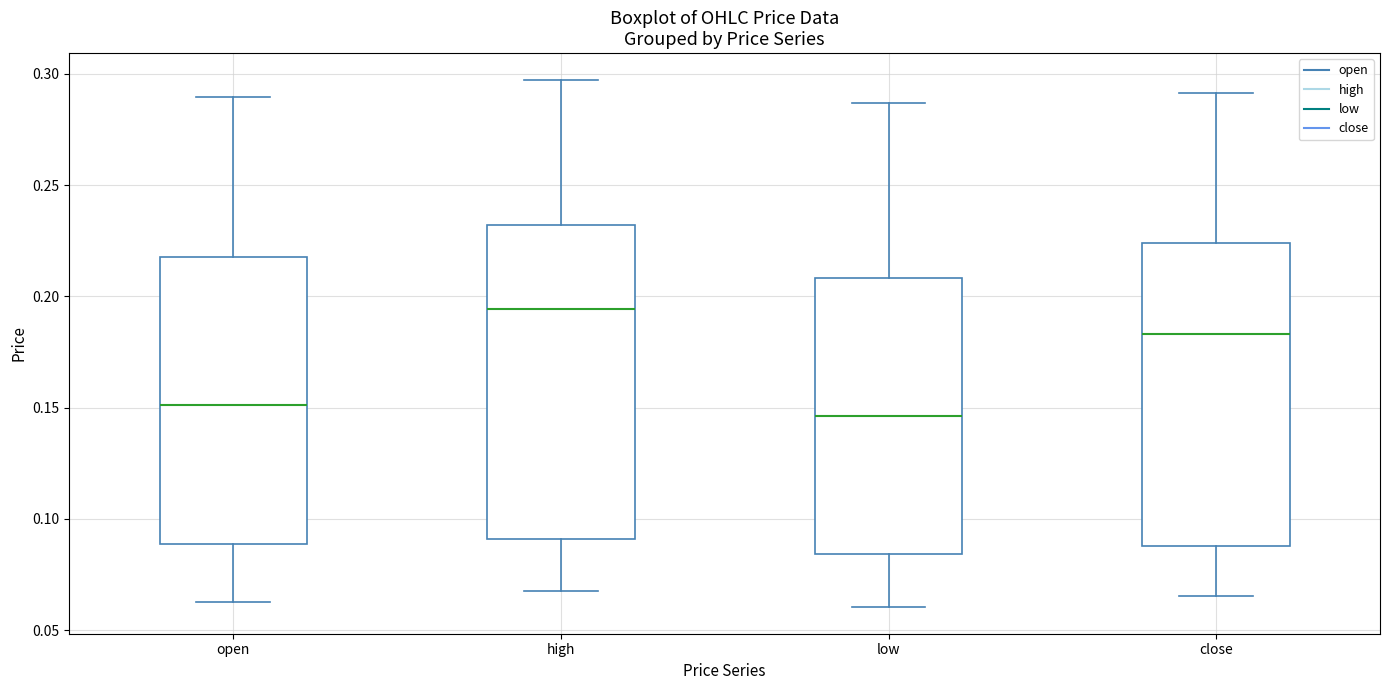

Reading left to right, transcribe this box plot: for each box, give where its median line is, the range the box spans, and where its two whiskers end, as read against the y-axis. The values are not printed on the chart, so give them approximately, as read against the axis.

open: median 0.150, box 0.090 to 0.220, whiskers 0.065 to 0.290
high: median 0.195, box 0.090 to 0.230, whiskers 0.070 to 0.300
low: median 0.145, box 0.085 to 0.210, whiskers 0.060 to 0.285
close: median 0.185, box 0.090 to 0.225, whiskers 0.065 to 0.290